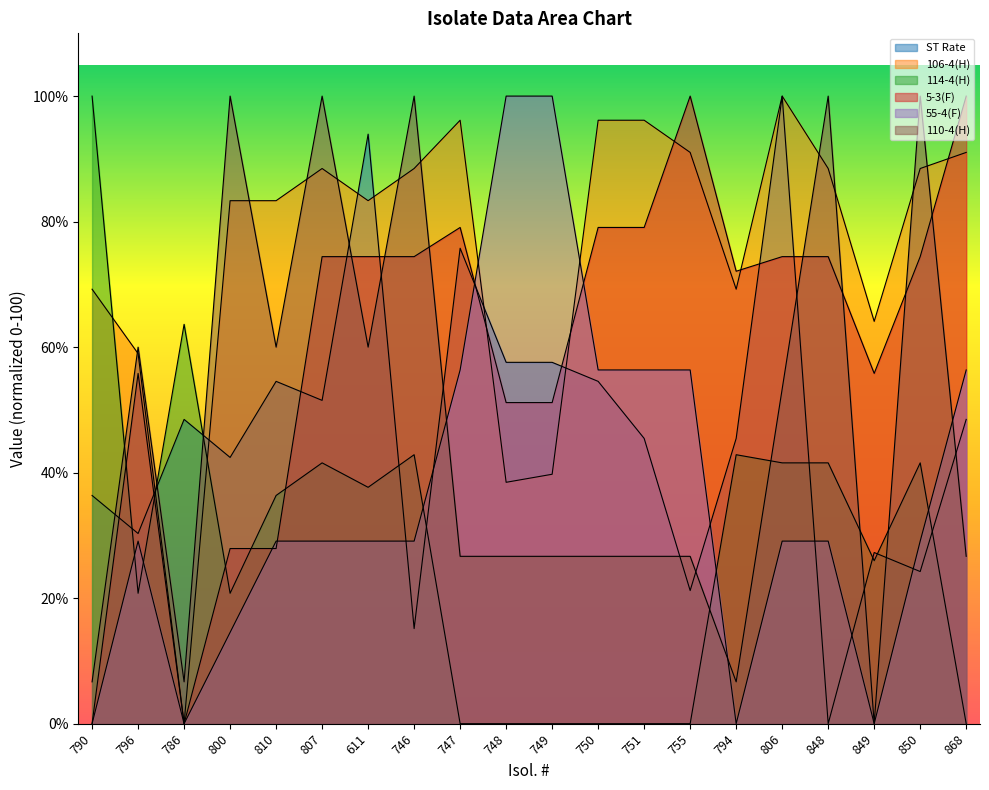

Where is the first local maximum for ST Rate?

786